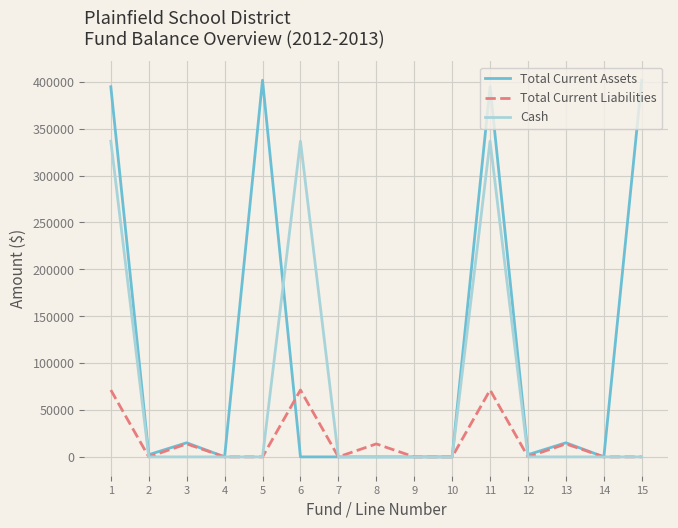

At 1, list the series in order from smallest to largest.

Total Current Liabilities, Cash, Total Current Assets